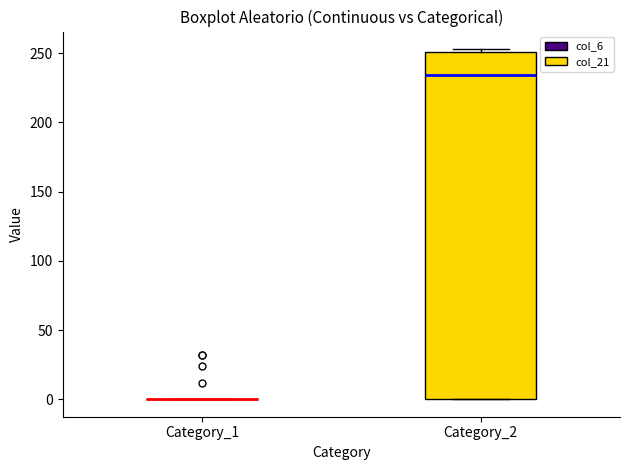

Comparing the boxes themselves (not the whiskers), which one is the tallest?

Category_2